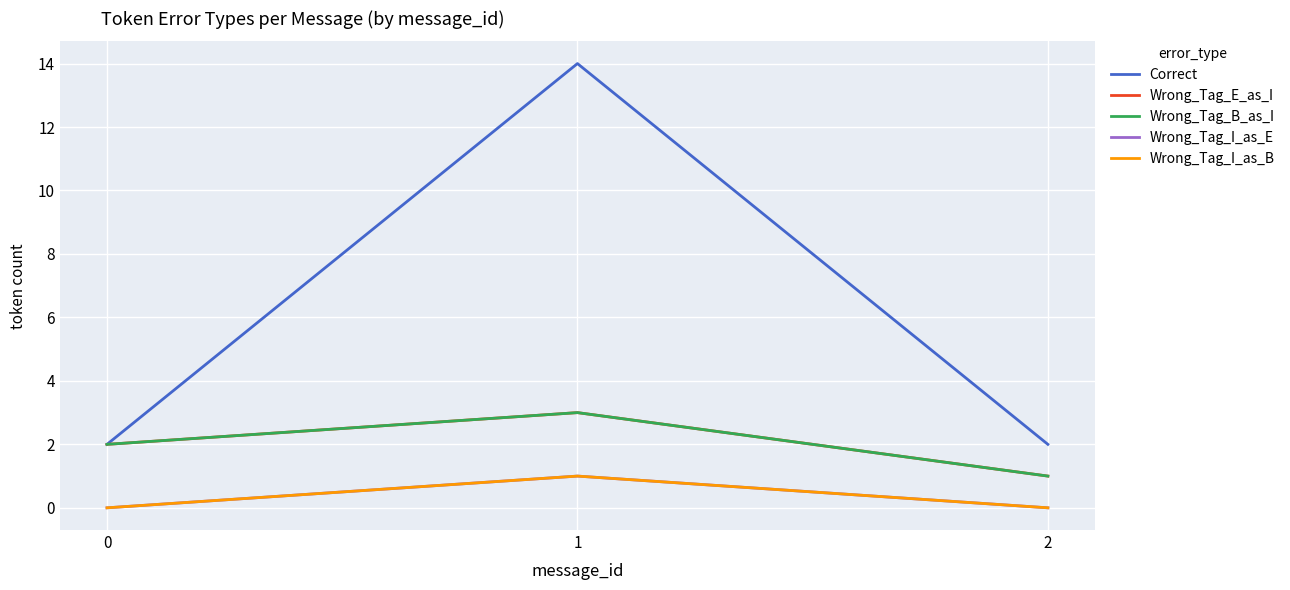

List the series in order of their peak value, highest first.

Correct, Wrong_Tag_E_as_I, Wrong_Tag_B_as_I, Wrong_Tag_I_as_E, Wrong_Tag_I_as_B